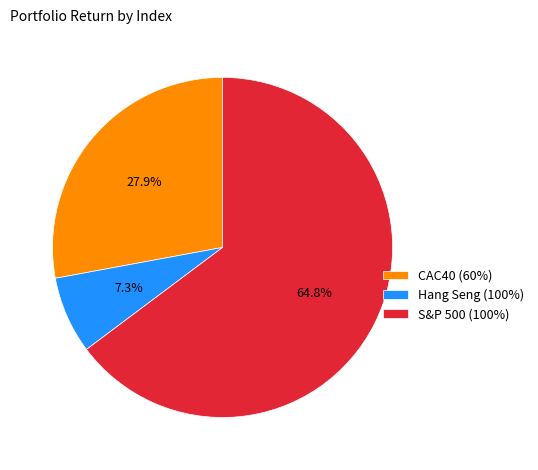

What percentage is the Hang Seng (100%) slice, to the nearest percent?

7%